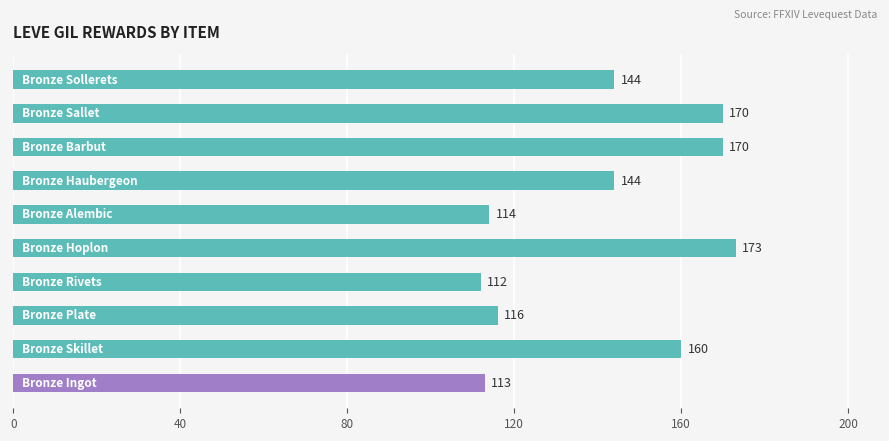

Reading bottom to top, transcribe all the data shown in this chart.

113	160	116	112	173	114	144	170	170	144